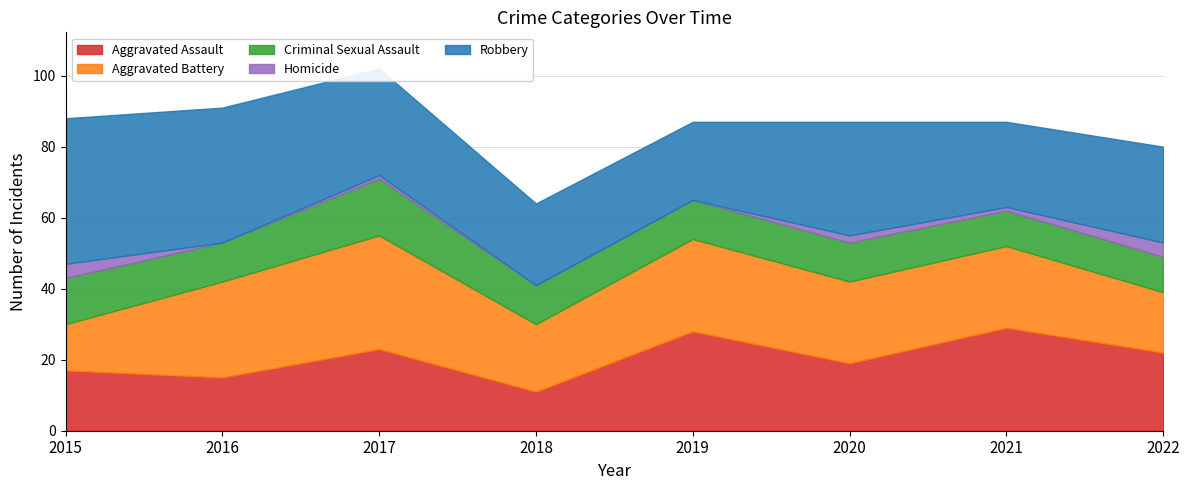

At which label does Homicide first exceed 1?

2015